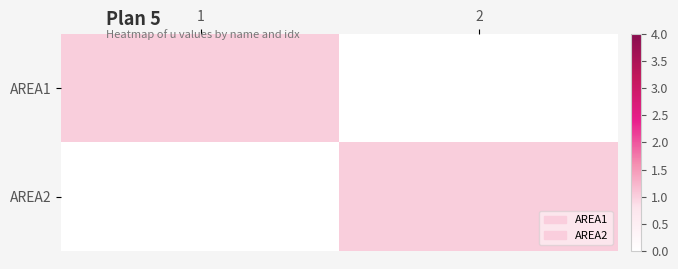

Rank the series by their maximum value, from lowest to highest.

AREA1, AREA2